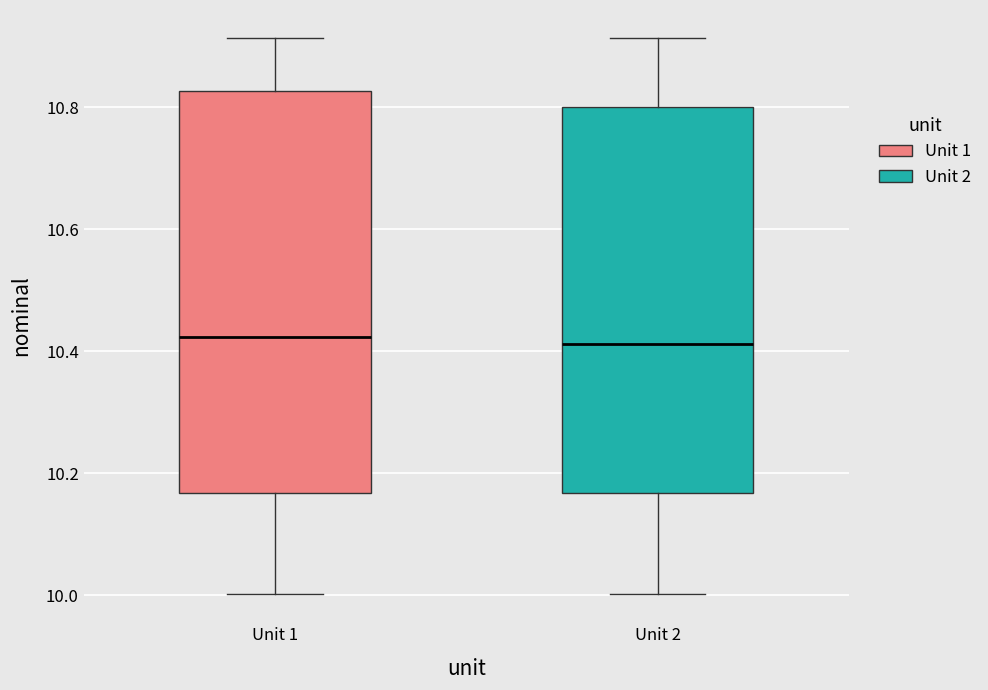

Reading left to right, transcribe this box plot: for each box, give where its median line is, the range the box spans, and where its two whiskers end, as read against the y-axis. The values are not printed on the chart, so give them approximately, as read against the axis.

Unit 1: median 10.42, box 10.16 to 10.82, whiskers 10.00 to 10.92
Unit 2: median 10.42, box 10.16 to 10.80, whiskers 10.00 to 10.92